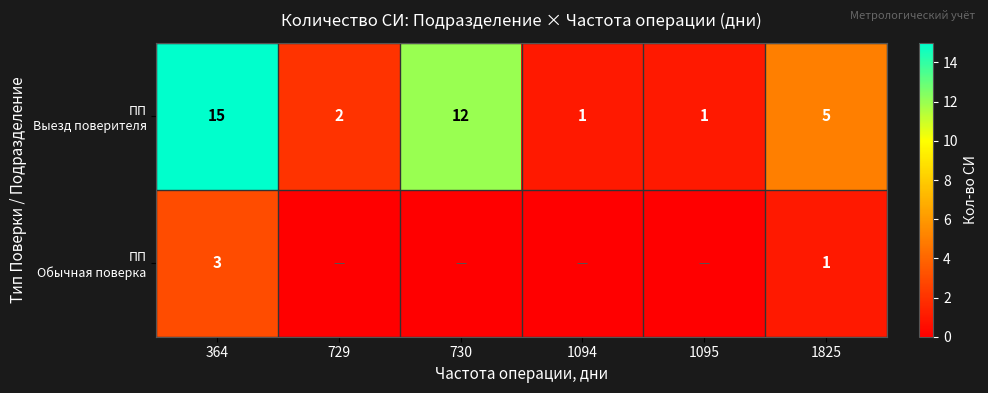

At 730, list the series in order from largest to smallest.

ПП Выезд поверителя, ПП Обычная поверка